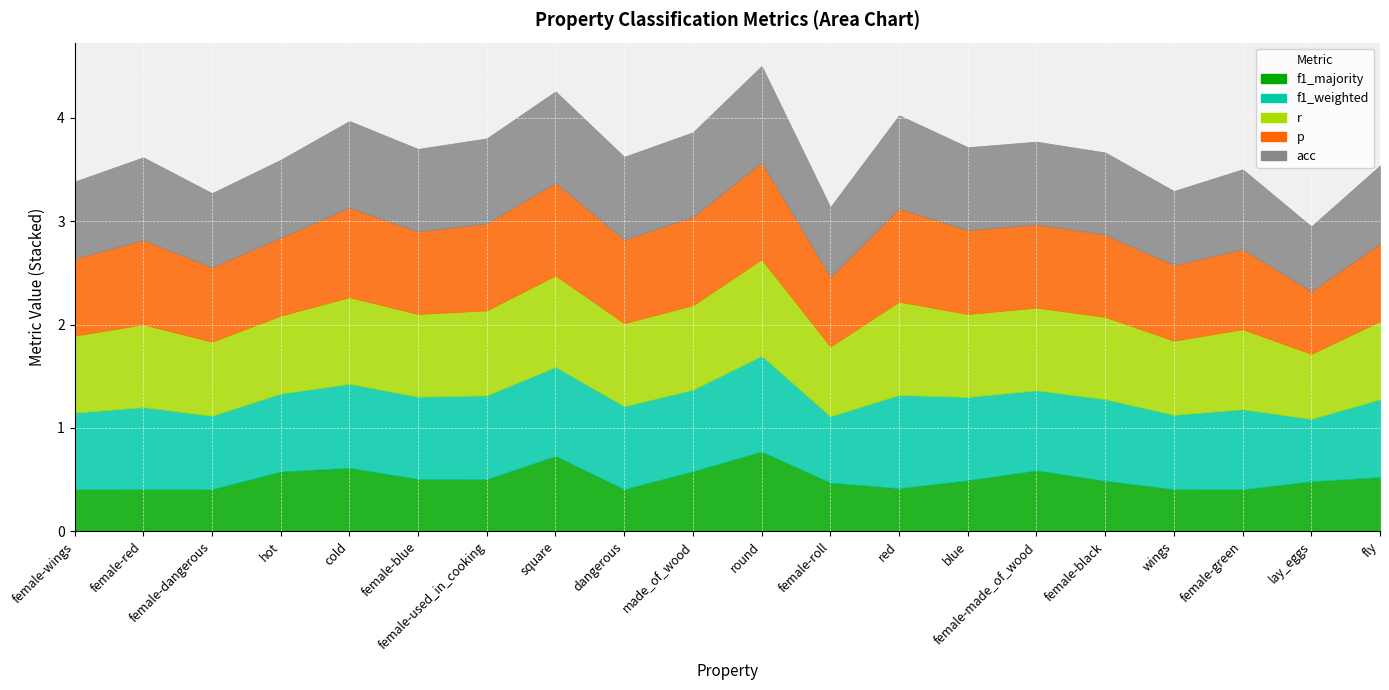

True or false: f1_majority has more than 1 interior local peaks.

True